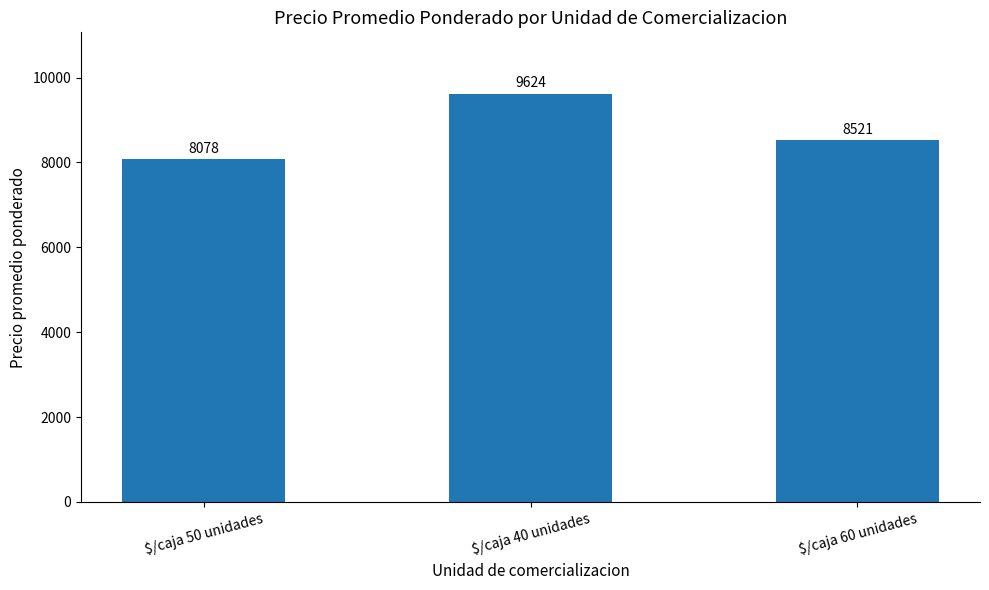

What is the ratio of the value at $/caja 40 unidades to the value at $/caja 60 unidades?

1.1